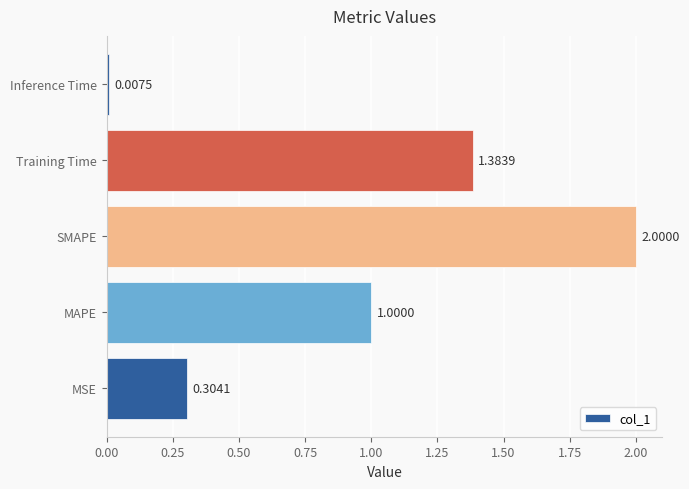

Which has a higher value, Training Time or MAPE?

Training Time